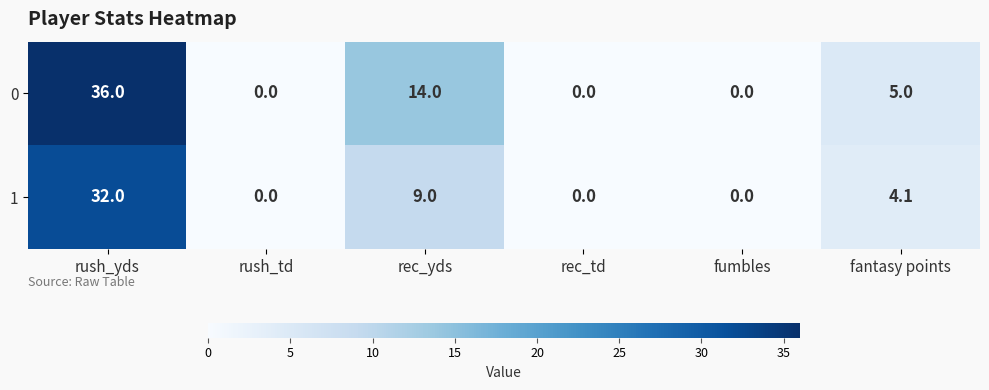

List the series in order of their peak value, highest first.

0, 1